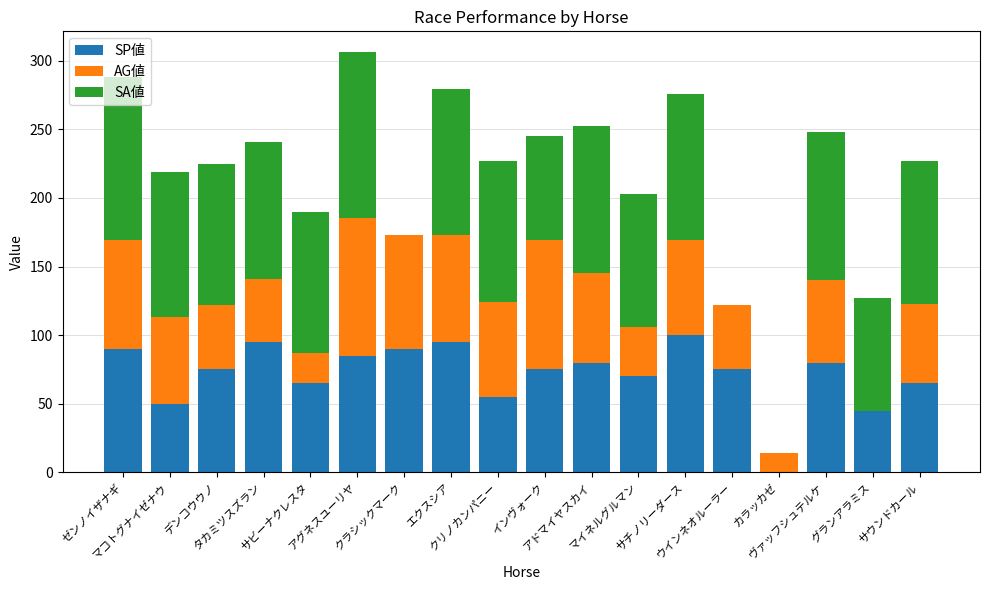

What is the highest value of the SP値 series?

100